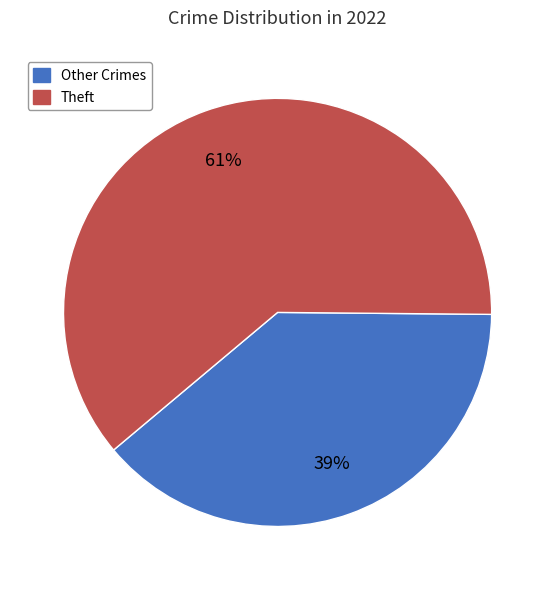

To the nearest percent, what is the average slice percentage?

50%